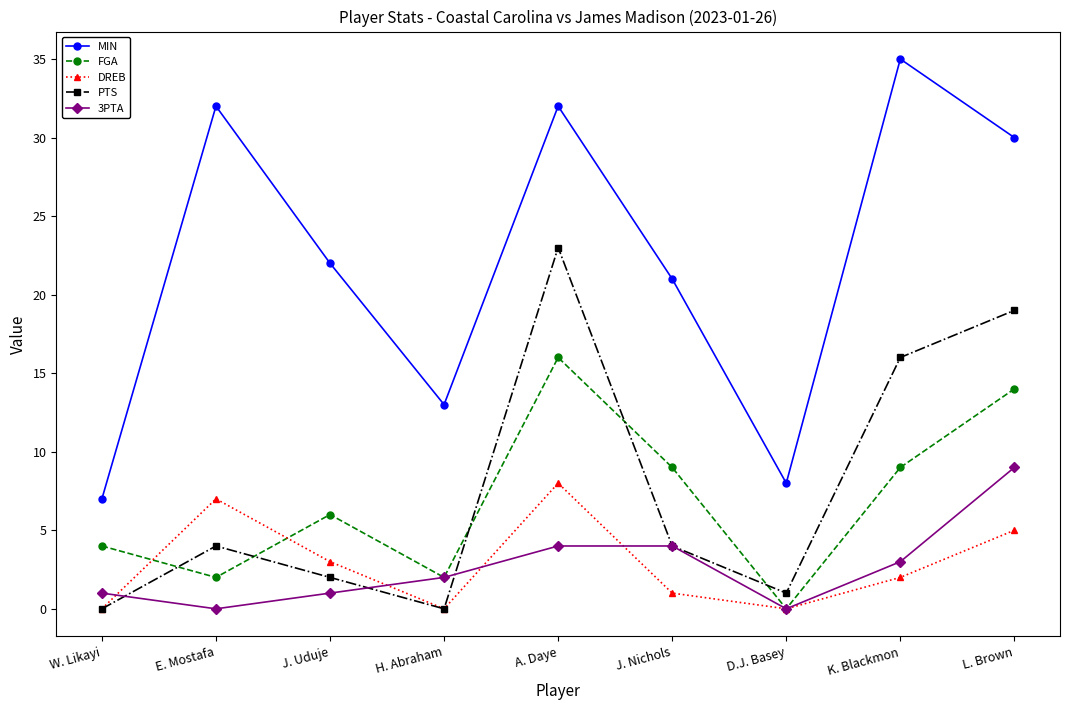

What is the difference between the FGA values at W. Likayi and H. Abraham?

2